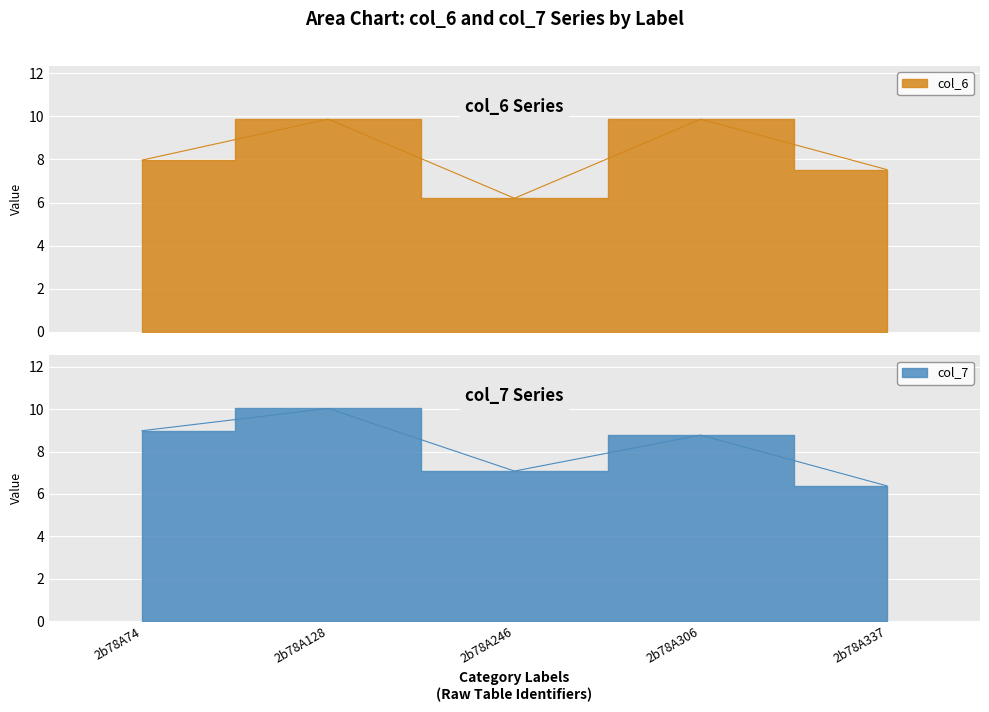

Which label corresponds to the largest value in the chart?

2b78A128